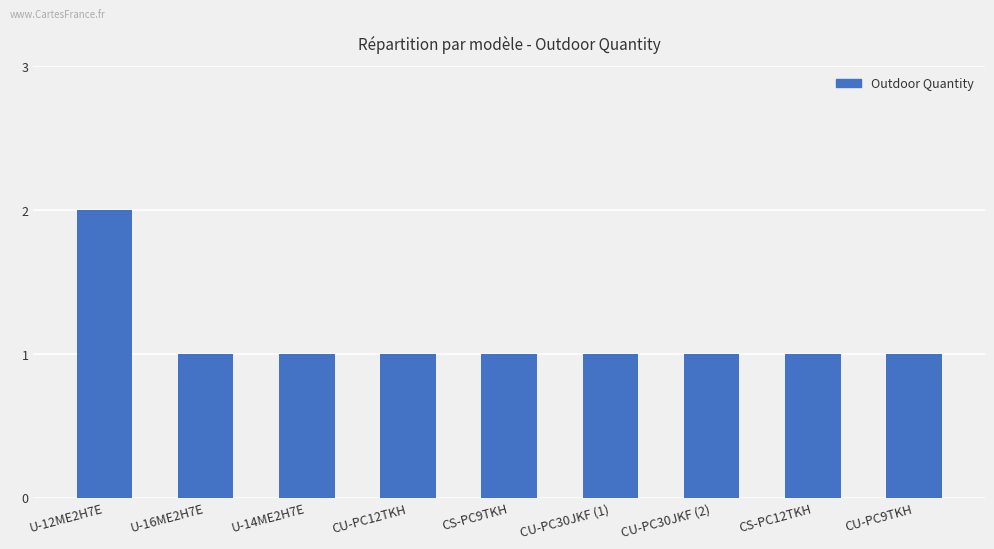

Which label corresponds to the largest value in the chart?

U-12ME2H7E